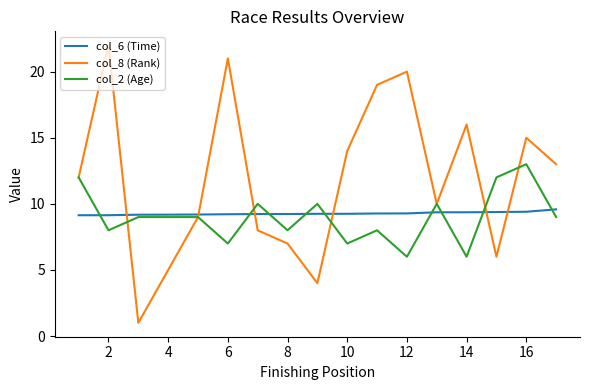

Which series has the largest total across all categories?

col_8 (Rank)